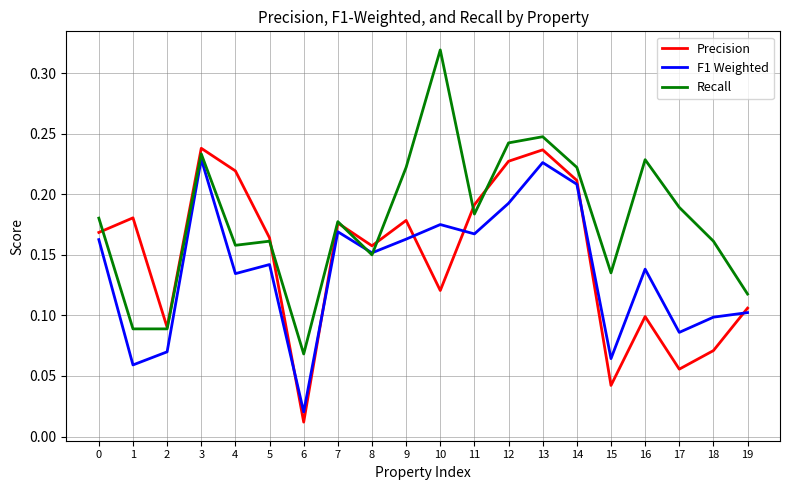

Where is Recall nearest to the value 0?

6